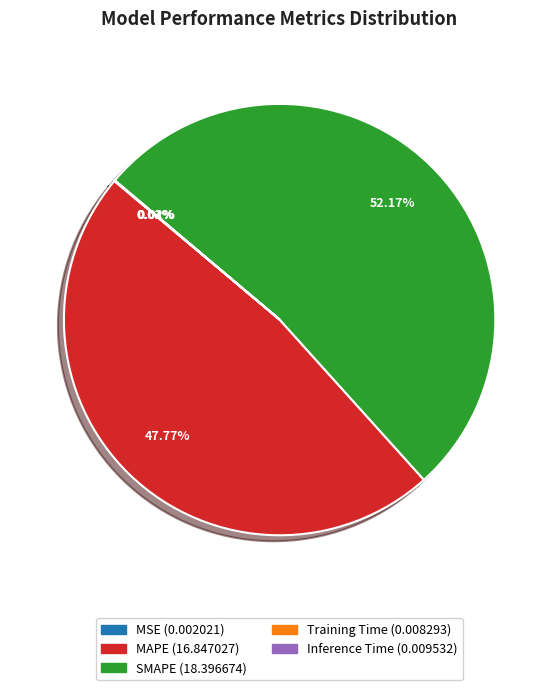

Is the sum of MAPE and SMAPE greater than half?

Yes